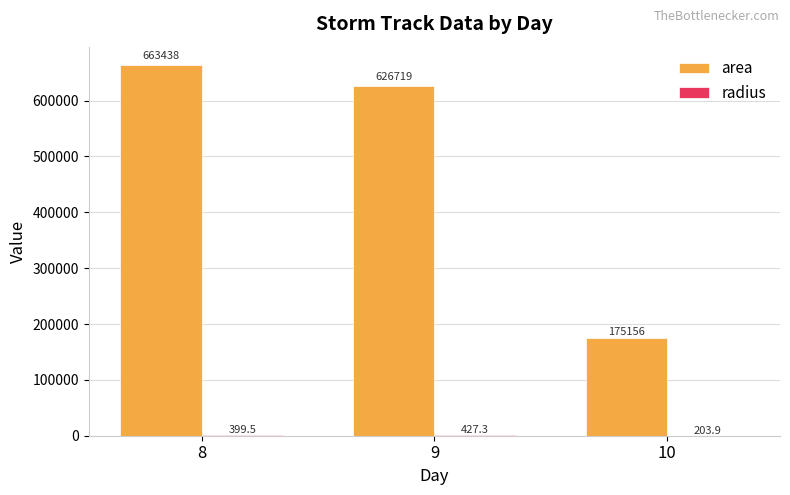

Between 8 and 9, which series saw the biggest shift?

area